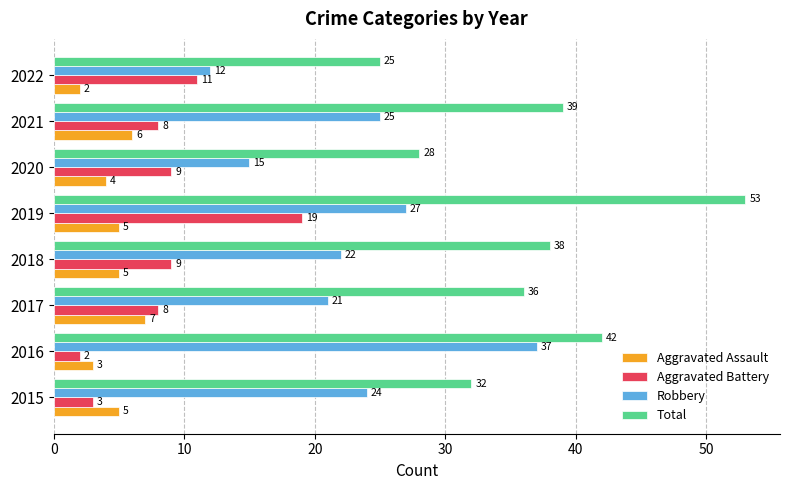

Rank the series at 2019 from lowest to highest value.

Aggravated Assault, Aggravated Battery, Robbery, Total